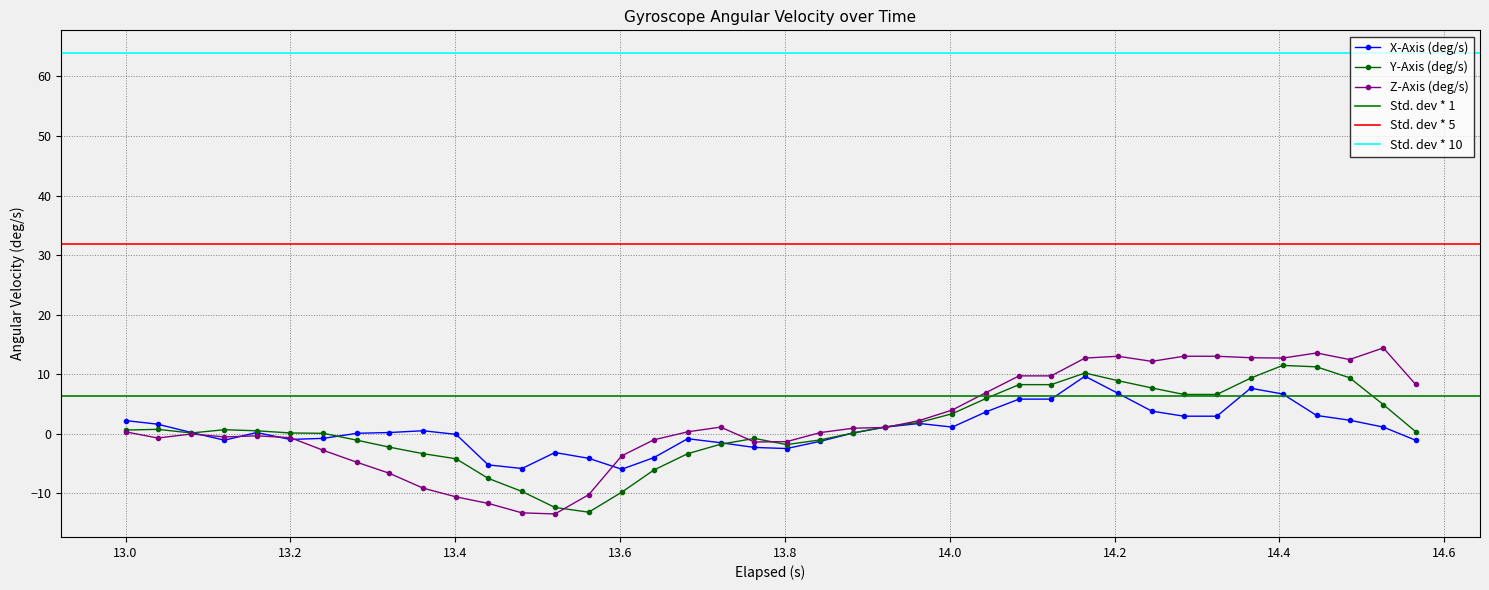

True or false: Y-Axis (deg/s) has more than 2 interior local peaks.

True